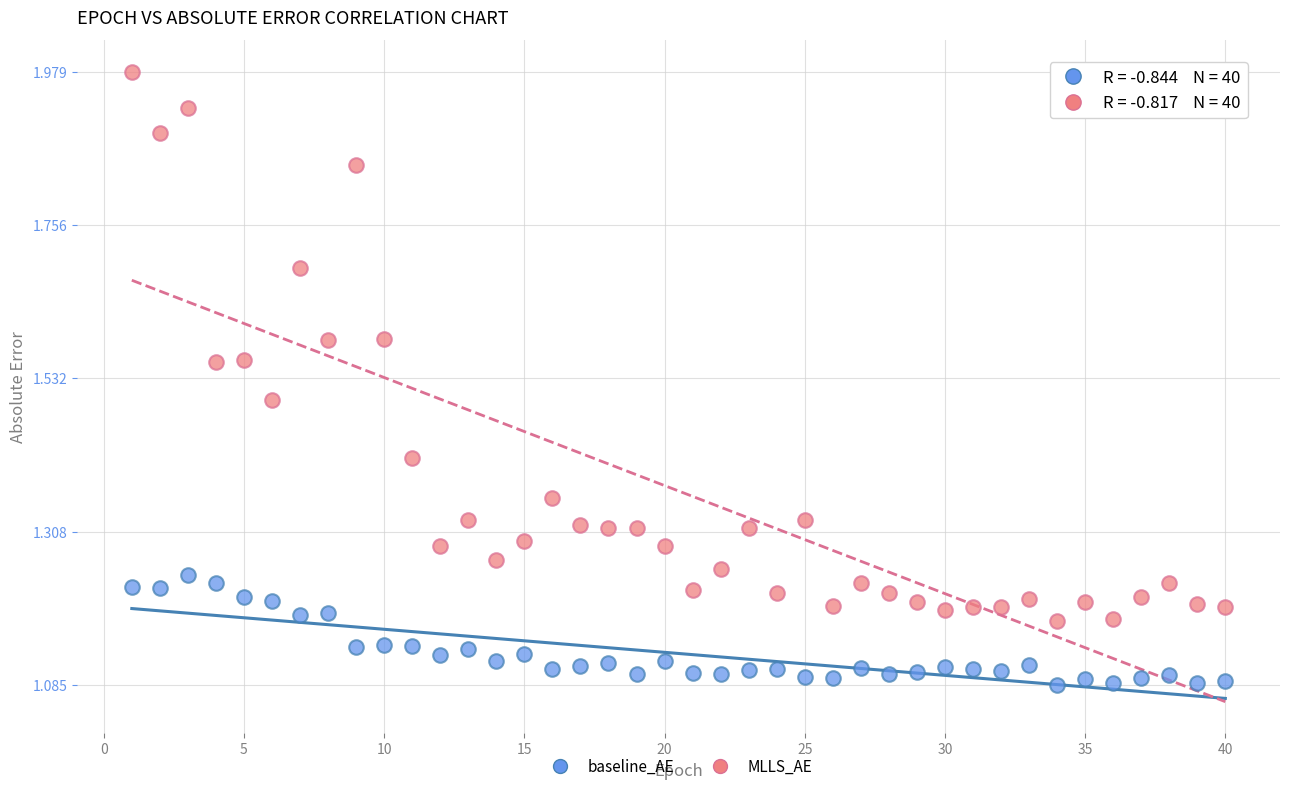

Across all data points, what is the range of Y values (max minus min)?

0.9